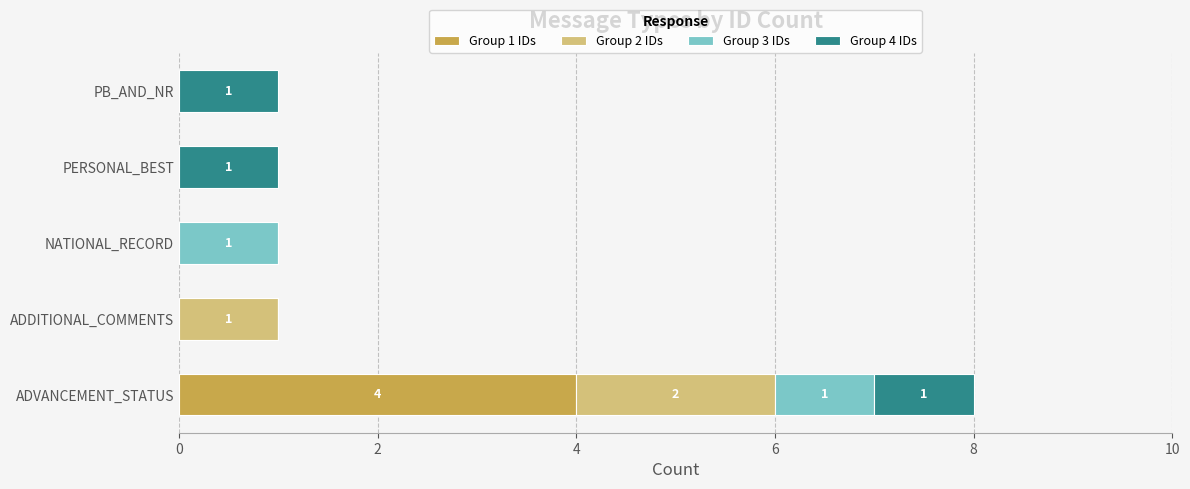

Which category has the highest value in the Group 1 IDs series?

ADVANCEMENT_STATUS